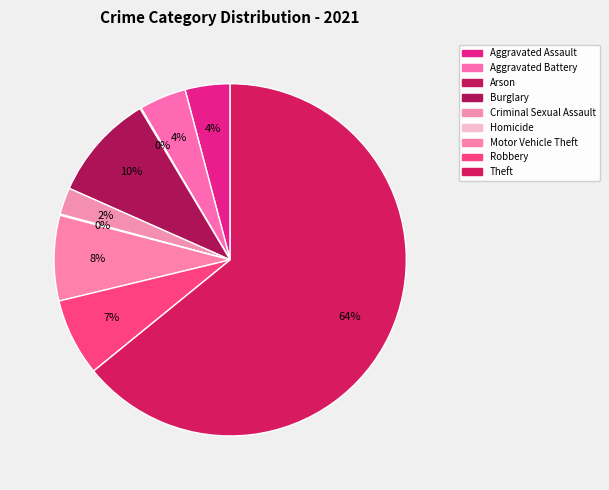

The Aggravated Battery slice represents 1% of the pie. True or false?

False